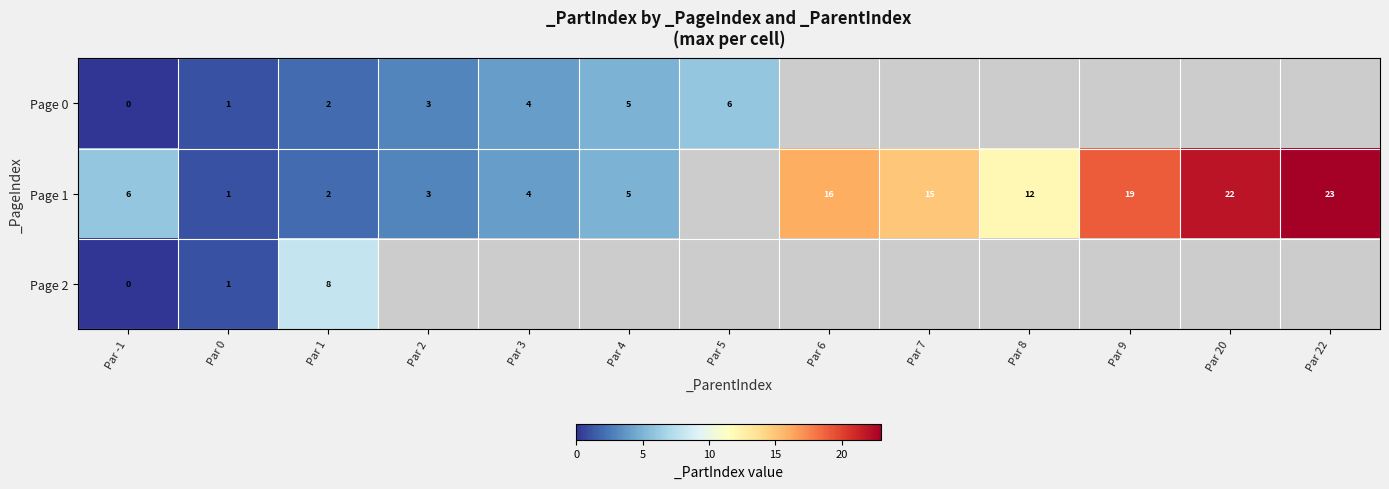

Is it true that Page 1 equals 28.4 at Par 9?

False